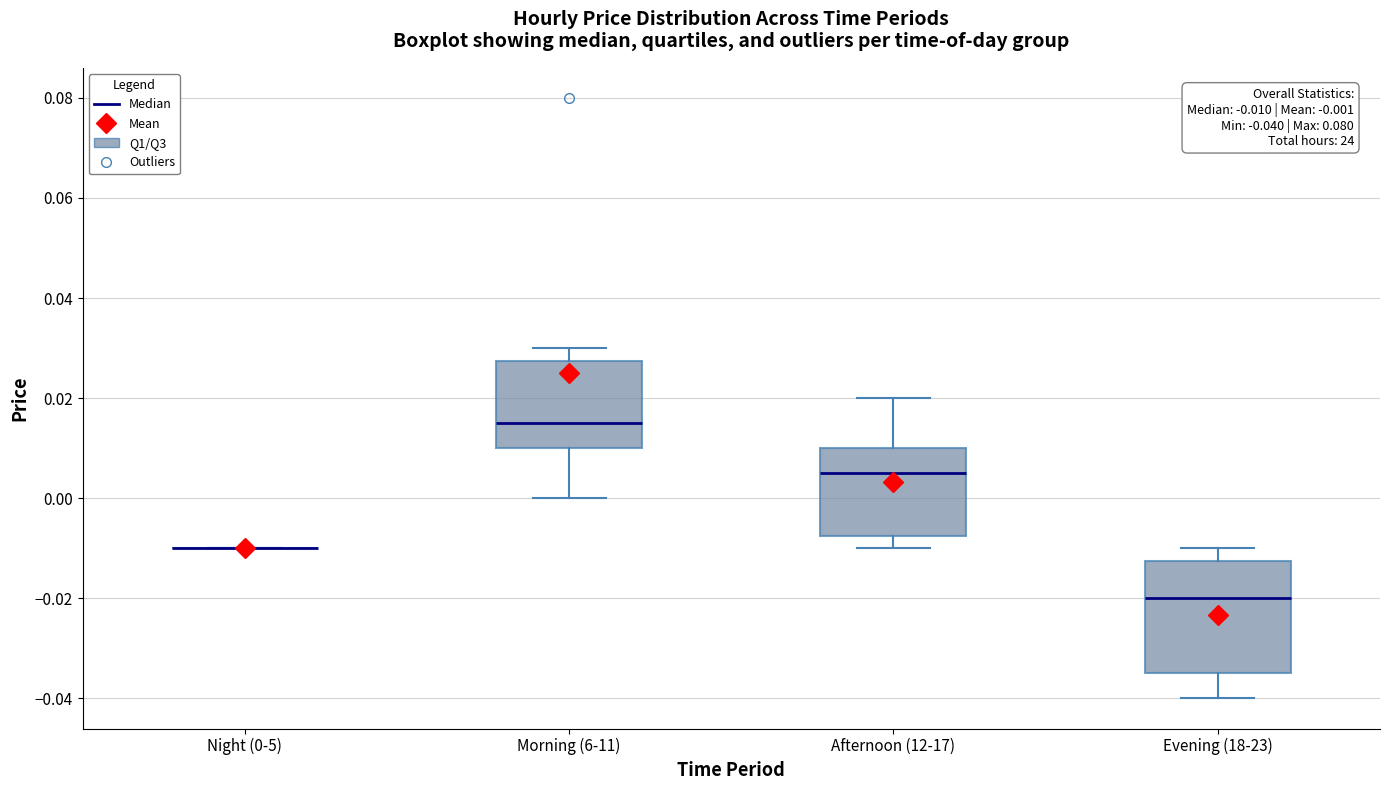

Which box is the tallest, from its lower edge to its upper edge?

Evening (18-23)